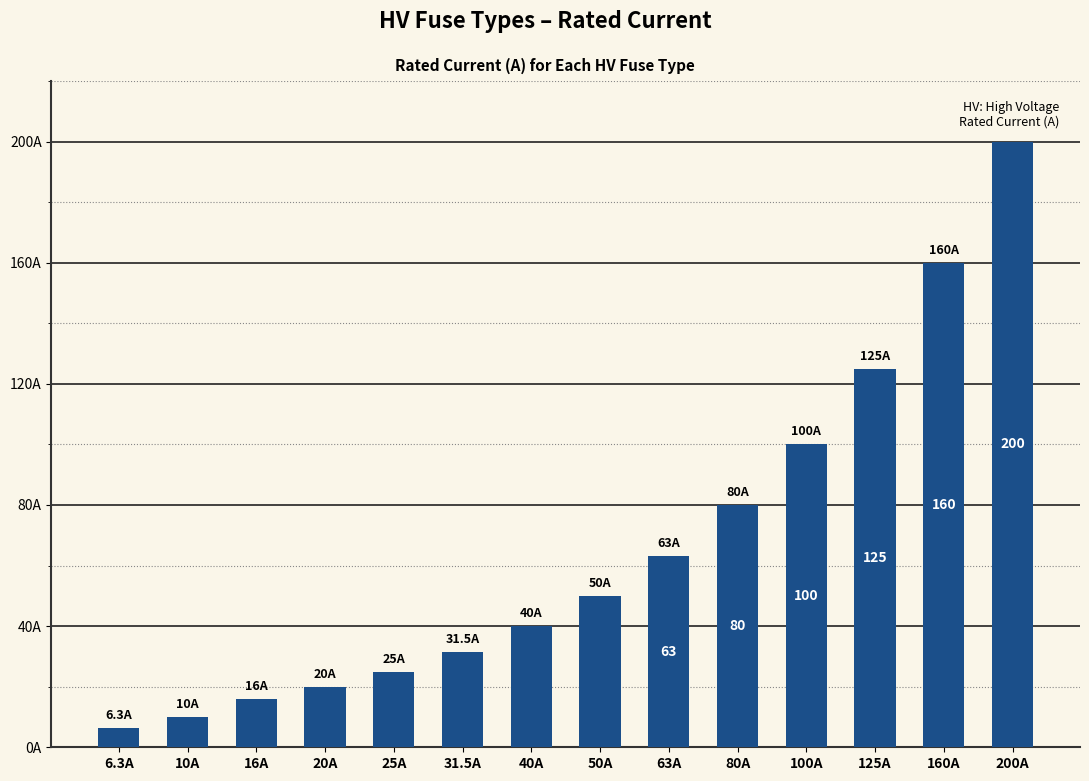

Are the bars horizontal?

No